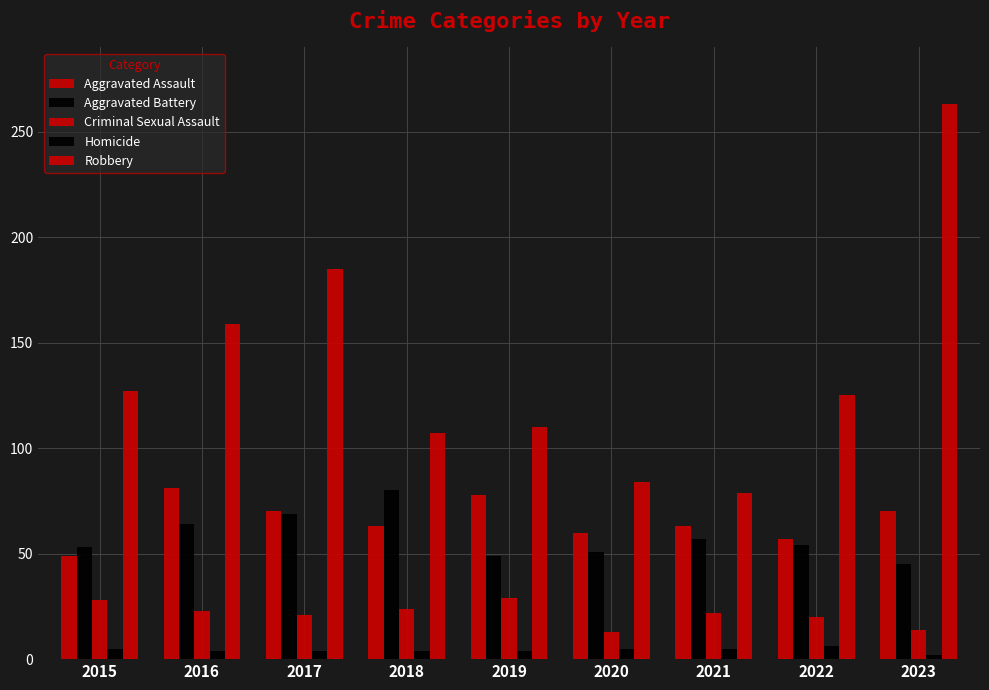

What is the value of the Robbery bar at the 3rd from the left?

185